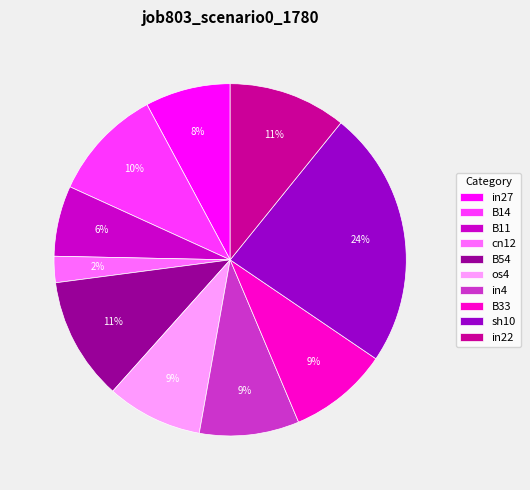

Combined, do os4 and in27 account for over 50%?

No